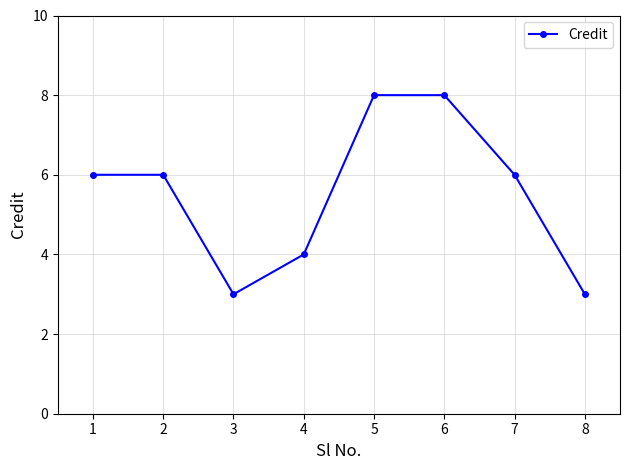

Which has a higher value, 2 or 3?

2